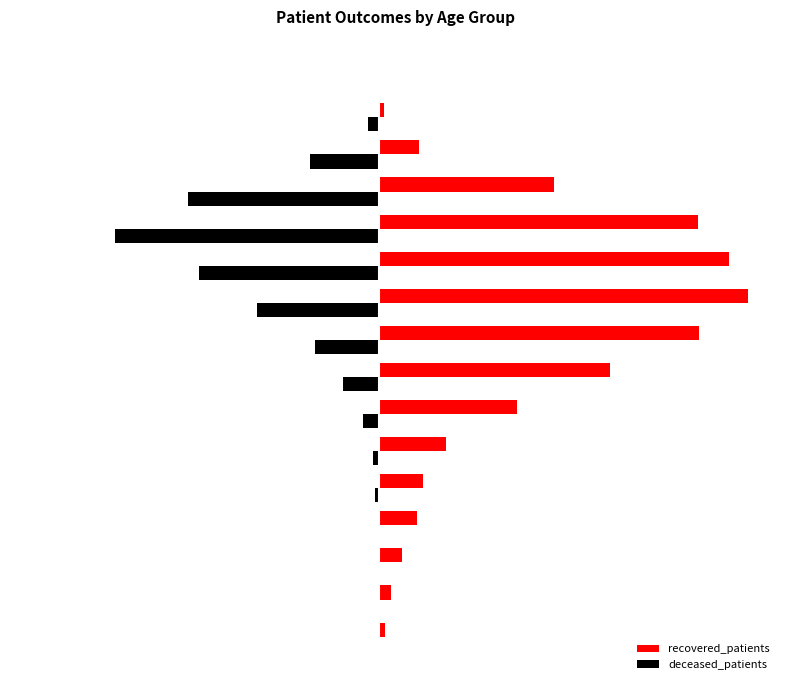

Reading left to right, list all the values displayed in this chart.

recovered_patients: 17	35	69	116	133	205	422	708	980	1132	1073	979	535	123	15	4
deceased_patients: -2	0	-4	-4	-13	-20	-50	-110	-197	-376	-551	-809	-585	-211	-33	-2